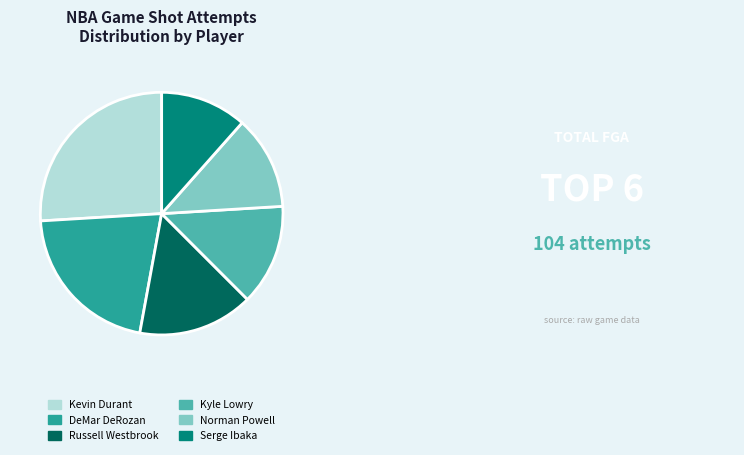

How many slices are in this pie chart?

6